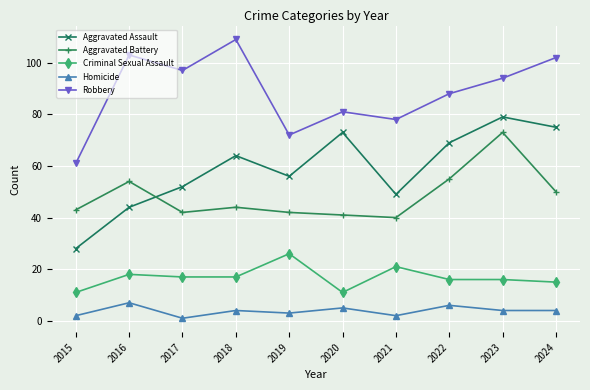

Which series has the largest total across all categories?

Robbery